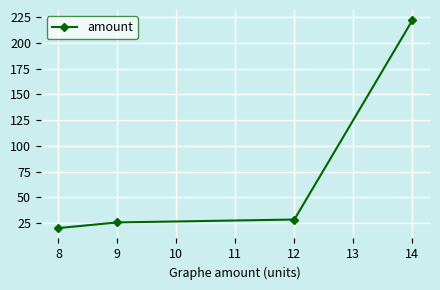

What is the value of the 3rd point from the left?

28.3